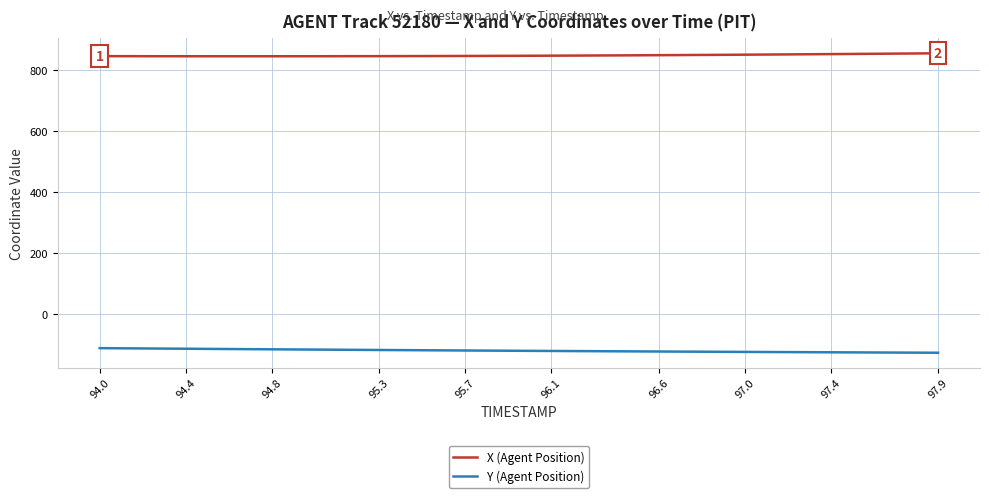

What are all the series names shown in the legend?

X (Agent Position), Y (Agent Position)